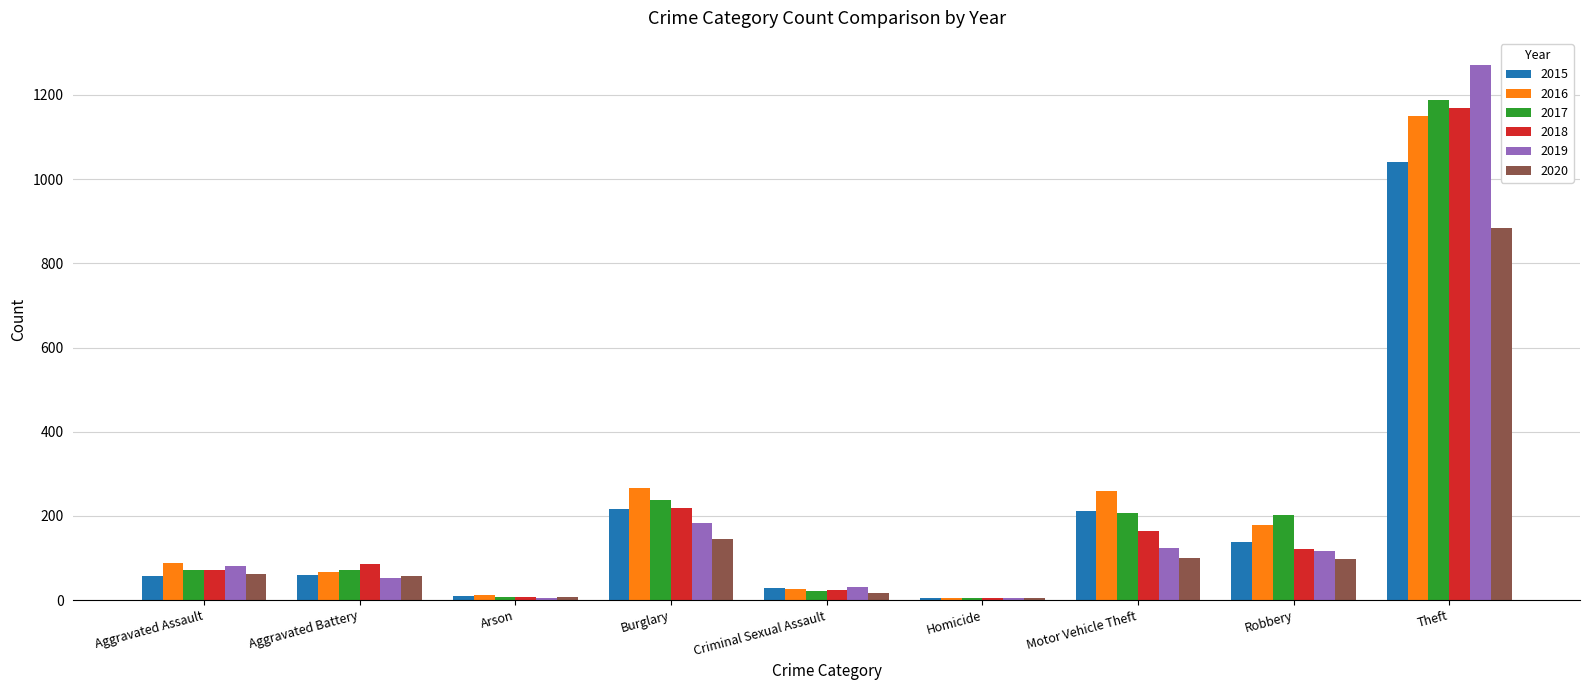

At which category does the chart reach its peak across all series?

Theft